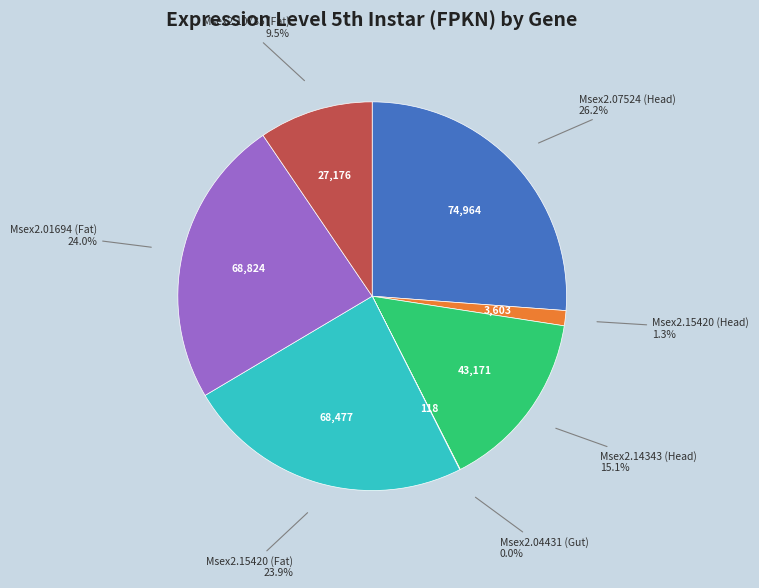

To the nearest percent, what is the average slice percentage?

14%